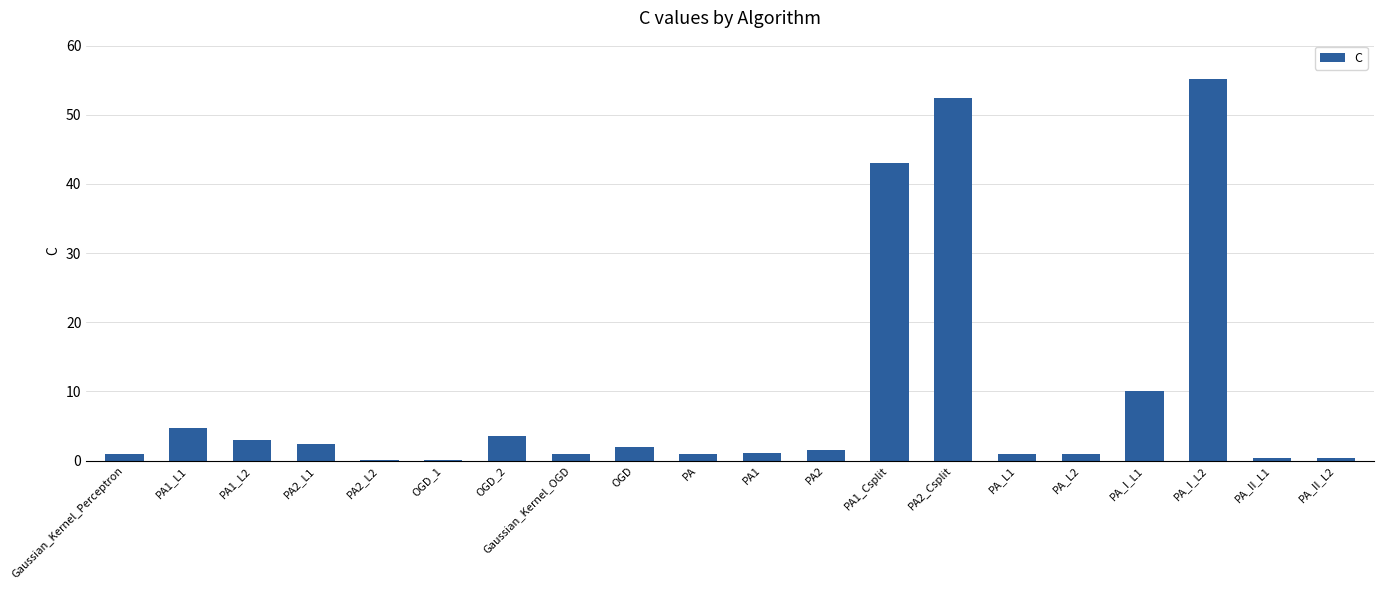

True or false: the data shows 52.4 at PA2_Csplit.

True